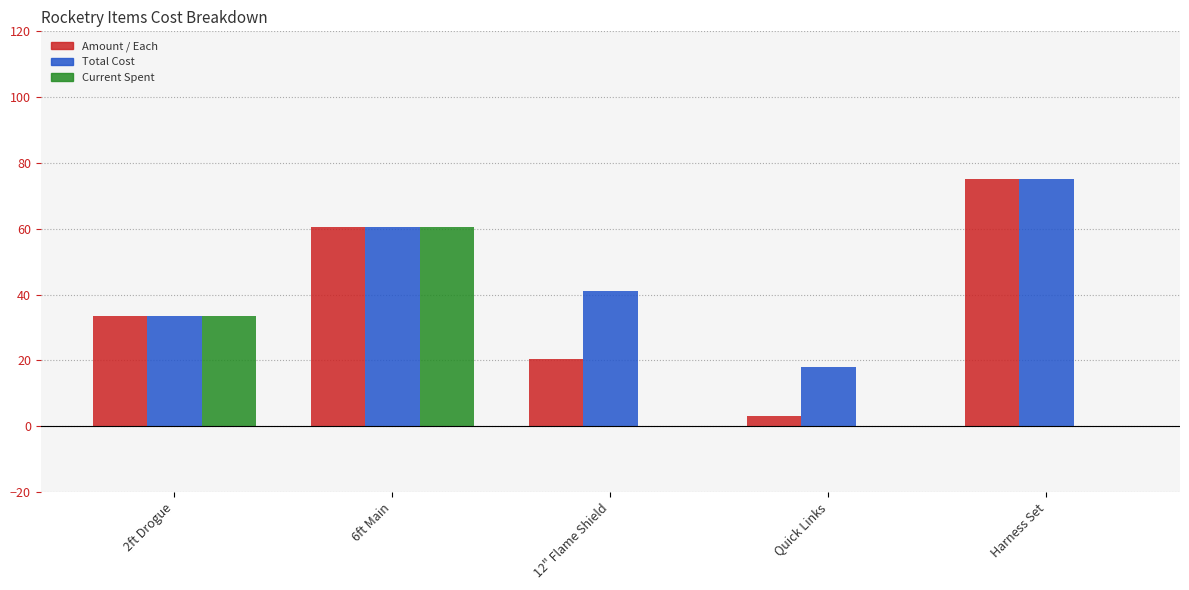

Which label corresponds to the largest value in the chart?

Harness Set